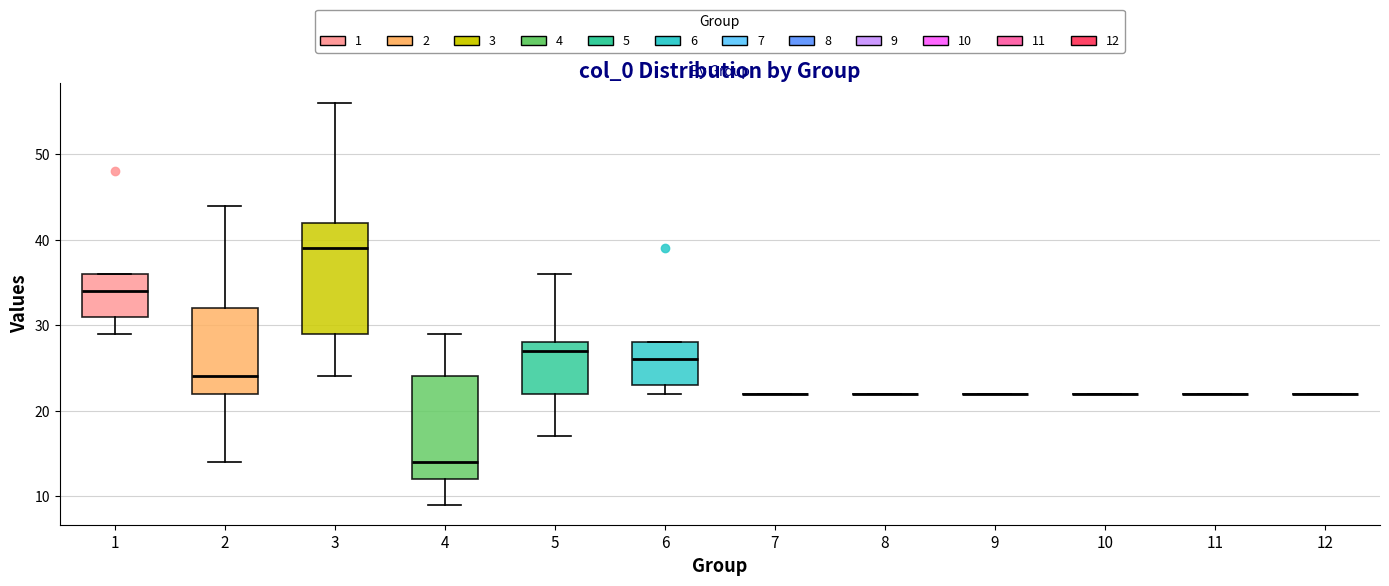

Where is the lower edge of the box at x = 4 on the y-axis? The values are not printed on the chart, so give them approximately, as read against the axis.

12